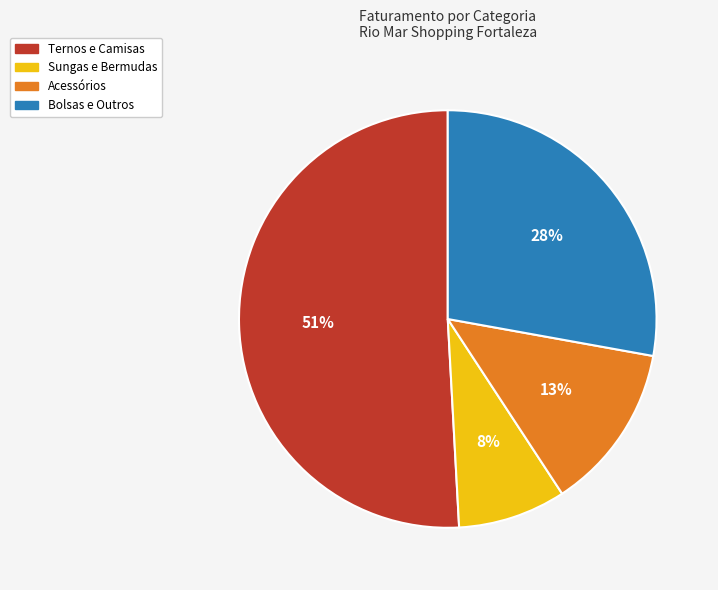

To the nearest percent, what is the difference between the largest and smallest slice percentages?

43%